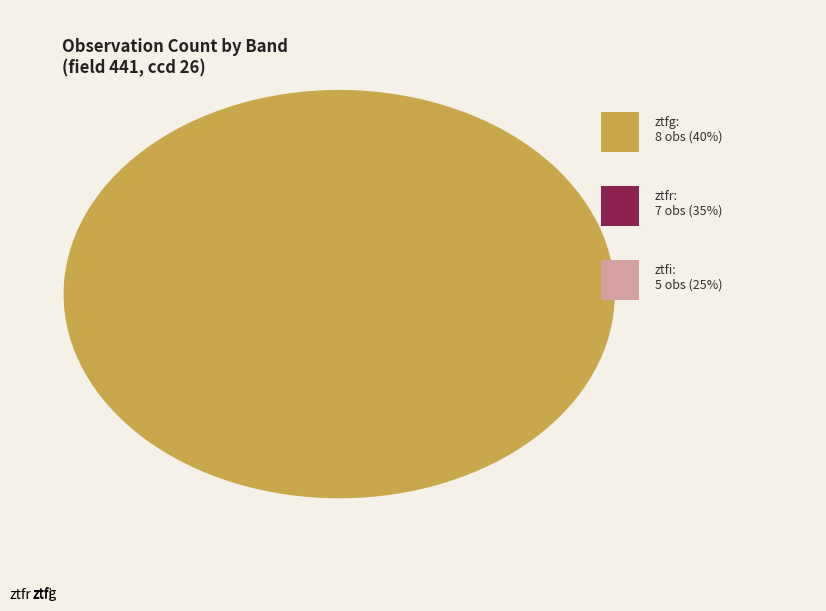

Which slice is the largest?

ztfg